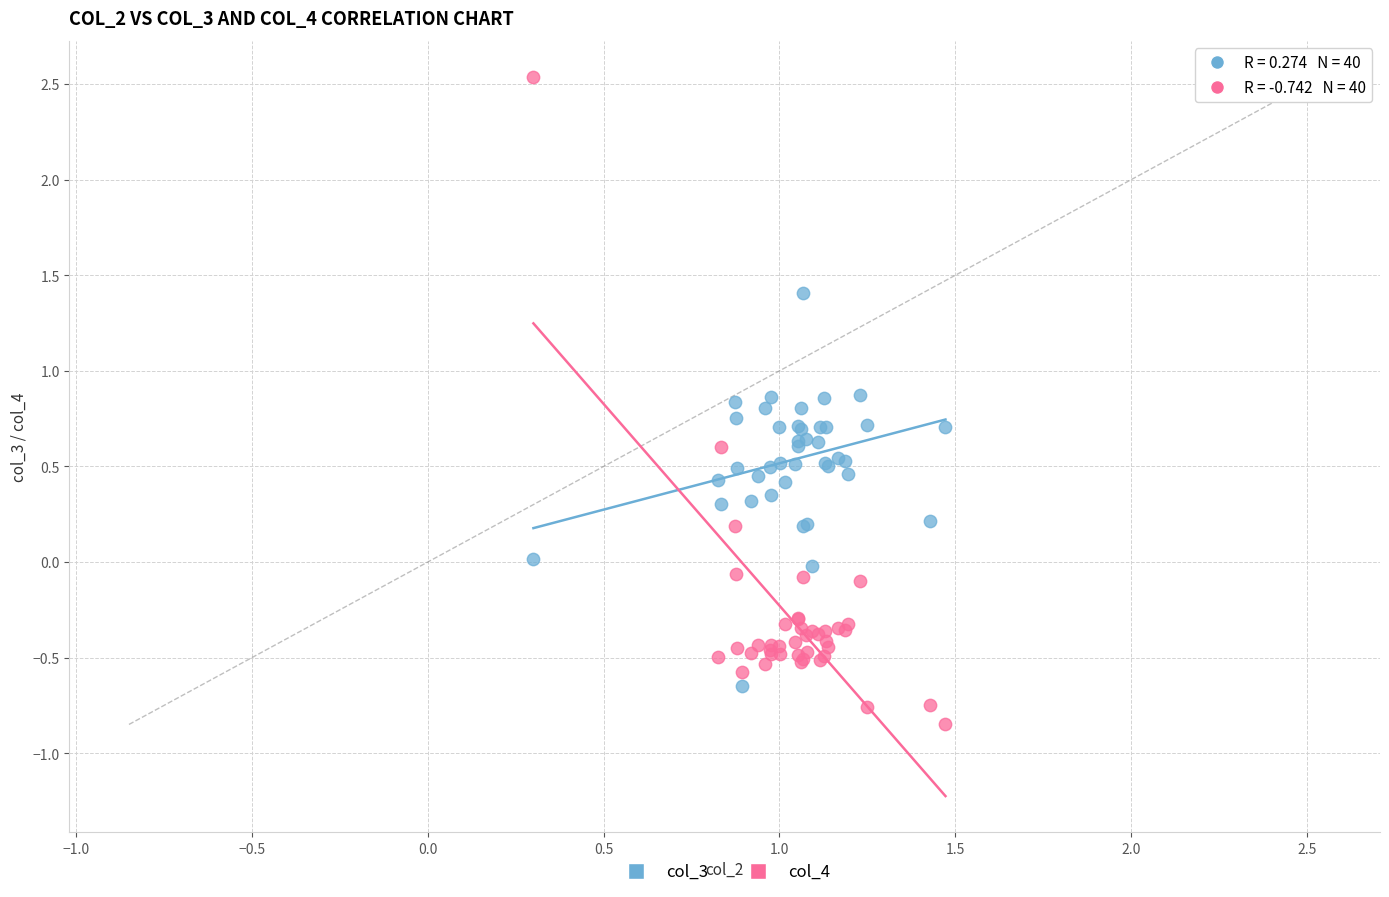

Which series reaches the minimum Y coordinate?

col_4